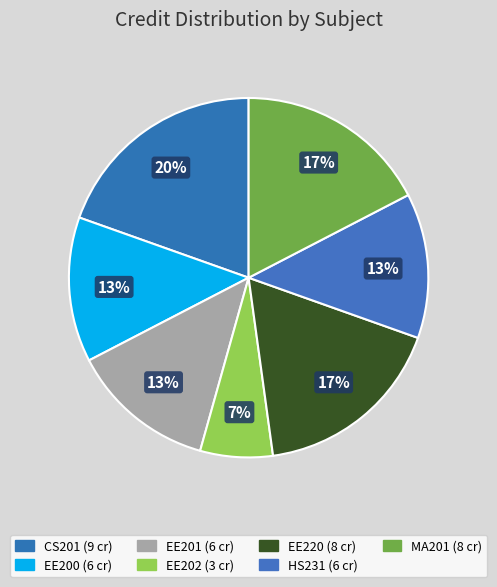

Does CS201 account for over 50% of the chart?

No